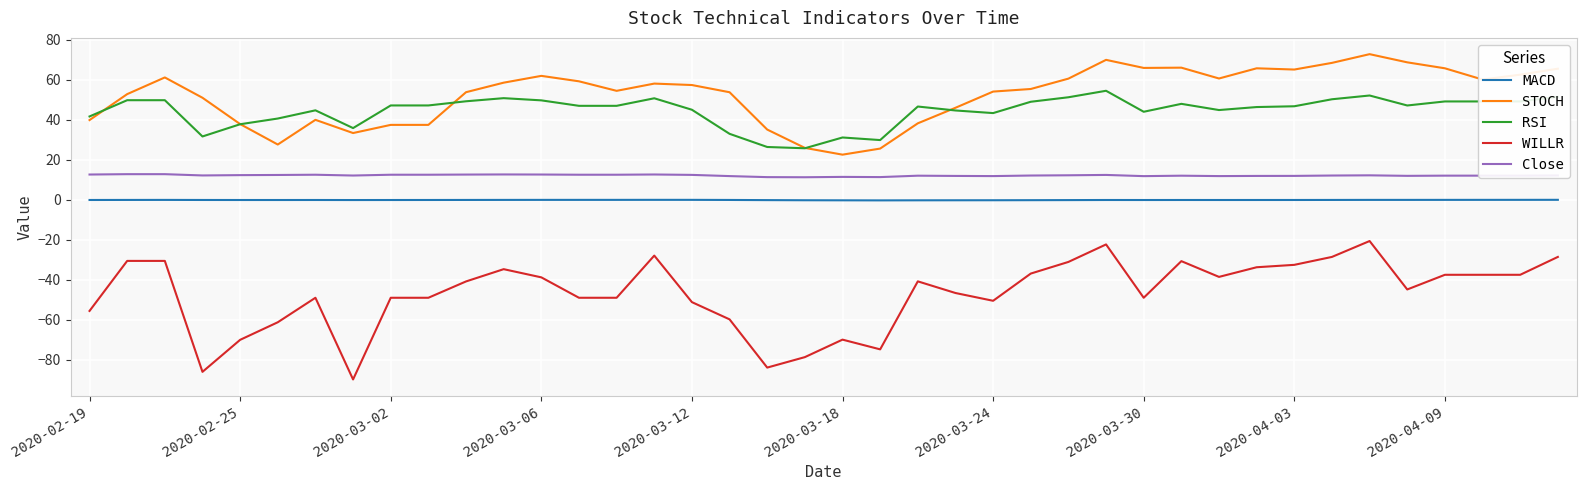

True or false: RSI and Close cross at least once.

False